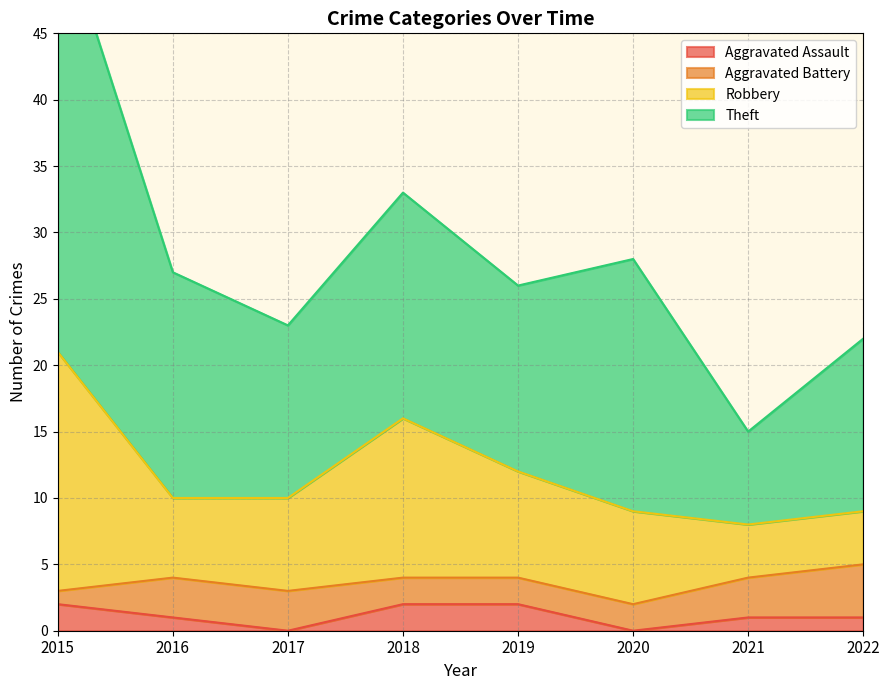

At which label is Robbery closest to 14?

2018